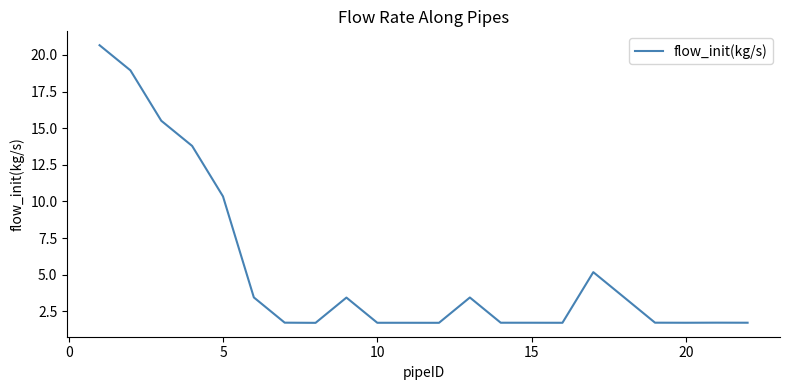

What is the smallest value displayed?

1.7